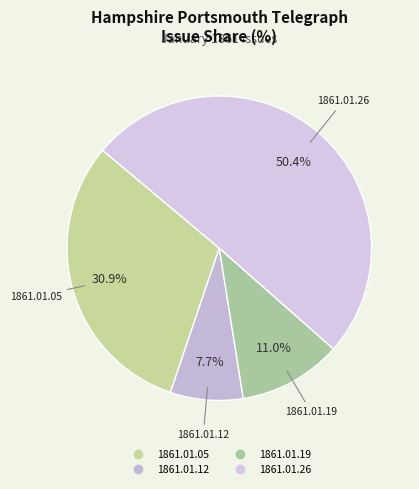

What percentage is the 1861.01.12 slice, to the nearest percent?

8%